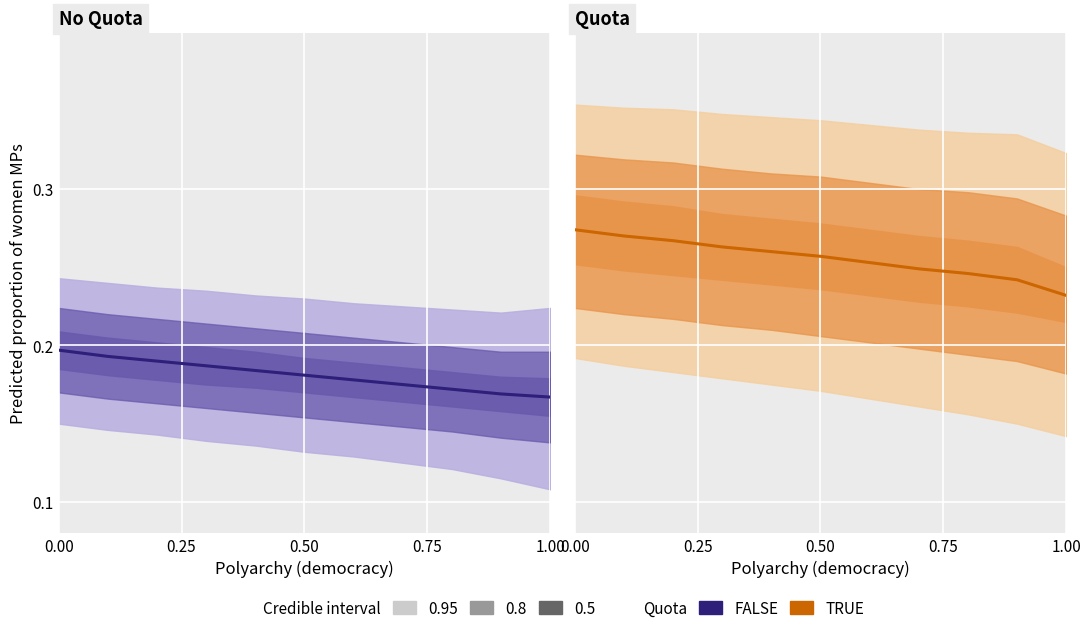

What is the maximum value for FALSE?

0.2